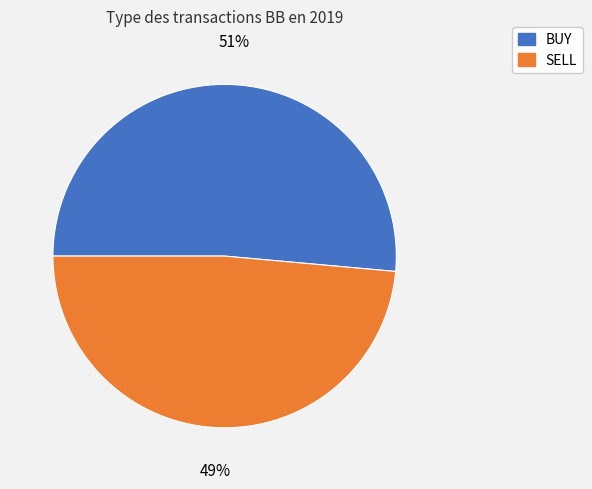

Is BUY the majority of the pie?

Yes